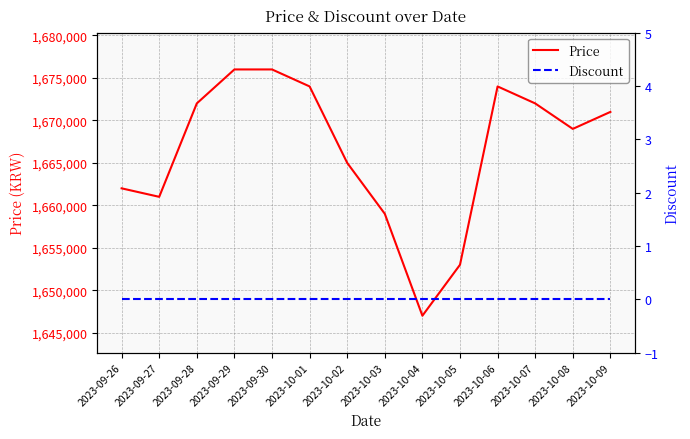

What position from the left is 2023-09-30?

5